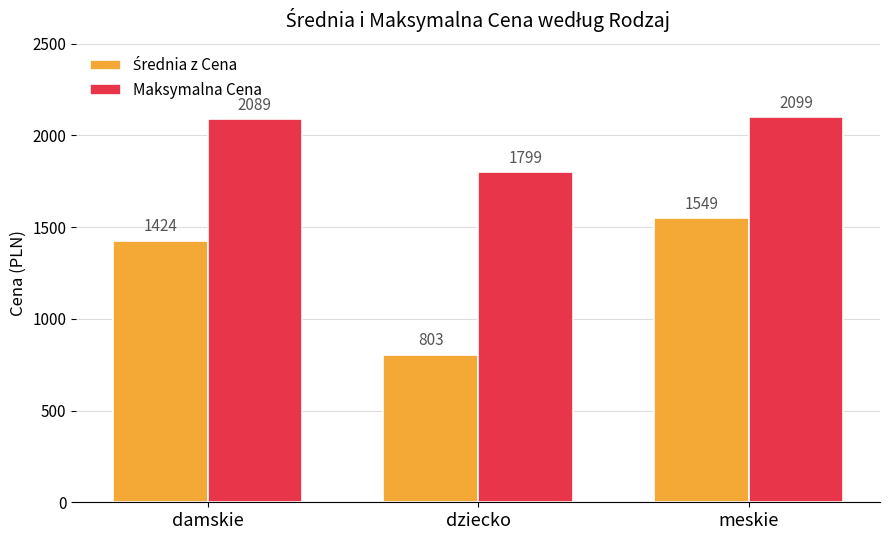

At which category is the sum across all series the highest?

meskie